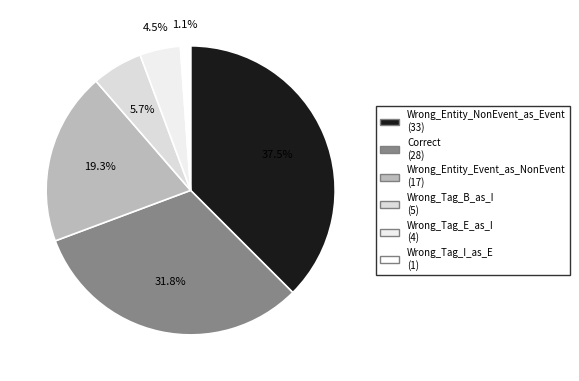

Which slice is the largest?

Wrong_Entity_NonEvent_as_Event